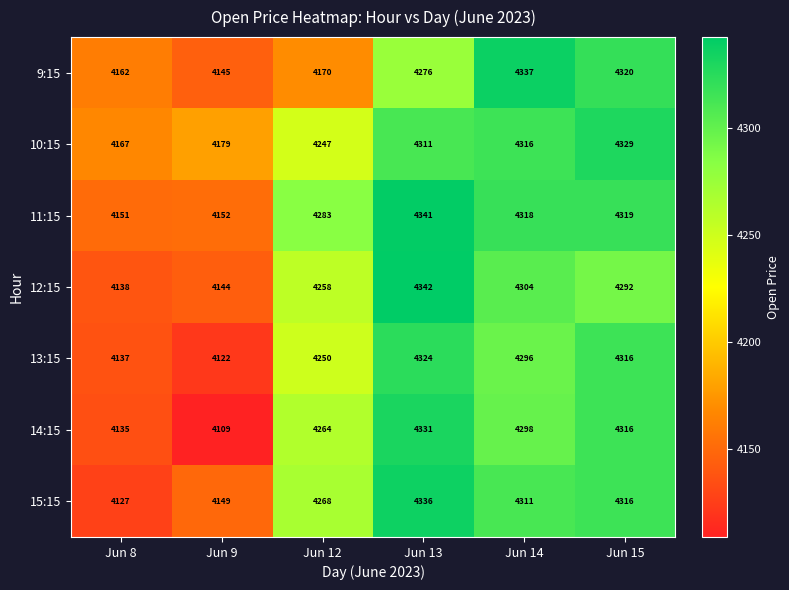

What is the minimum value for 9:15?

4145